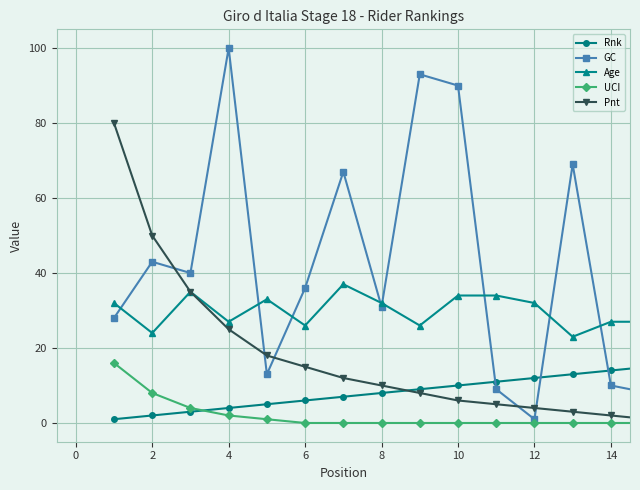

True or false: UCI and Age cross at least once.

False